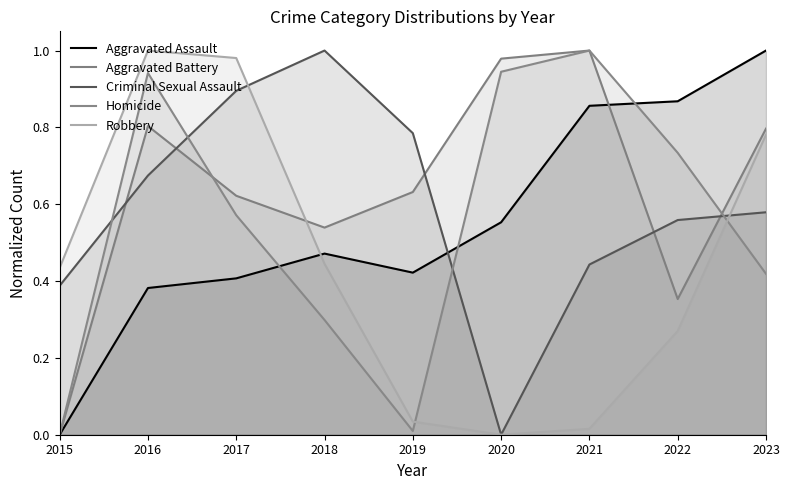

Reading left to right, list all the values displayed in this chart.

Aggravated Assault: 2015=0.0	2016=0.4	2017=0.4	2018=0.5	2019=0.4	2020=0.6	2021=0.9	2022=0.9	2023=1.0
Aggravated Battery: 2015=0.0	2016=0.8	2017=0.6	2018=0.5	2019=0.6	2020=1.0	2021=1.0	2022=0.4	2023=0.8
Criminal Sexual Assault: 2015=0.4	2016=0.7	2017=0.9	2018=1.0	2019=0.8	2020=0.0	2021=0.4	2022=0.6	2023=0.6
Homicide: 2015=0.0	2016=0.9	2017=0.6	2018=0.3	2019=0.0	2020=0.9	2021=1.0	2022=0.7	2023=0.4
Robbery: 2015=0.4	2016=1.0	2017=1.0	2018=0.4	2019=0.0	2020=0.0	2021=0.0	2022=0.3	2023=0.8